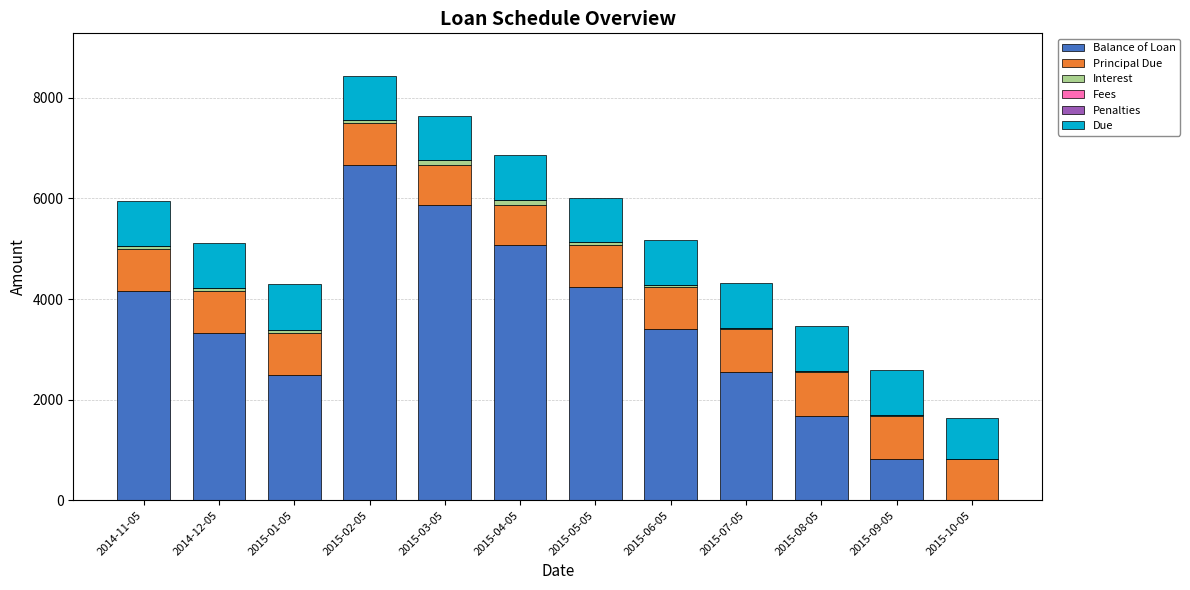

At which category is the sum across all series the highest?

2015-02-05